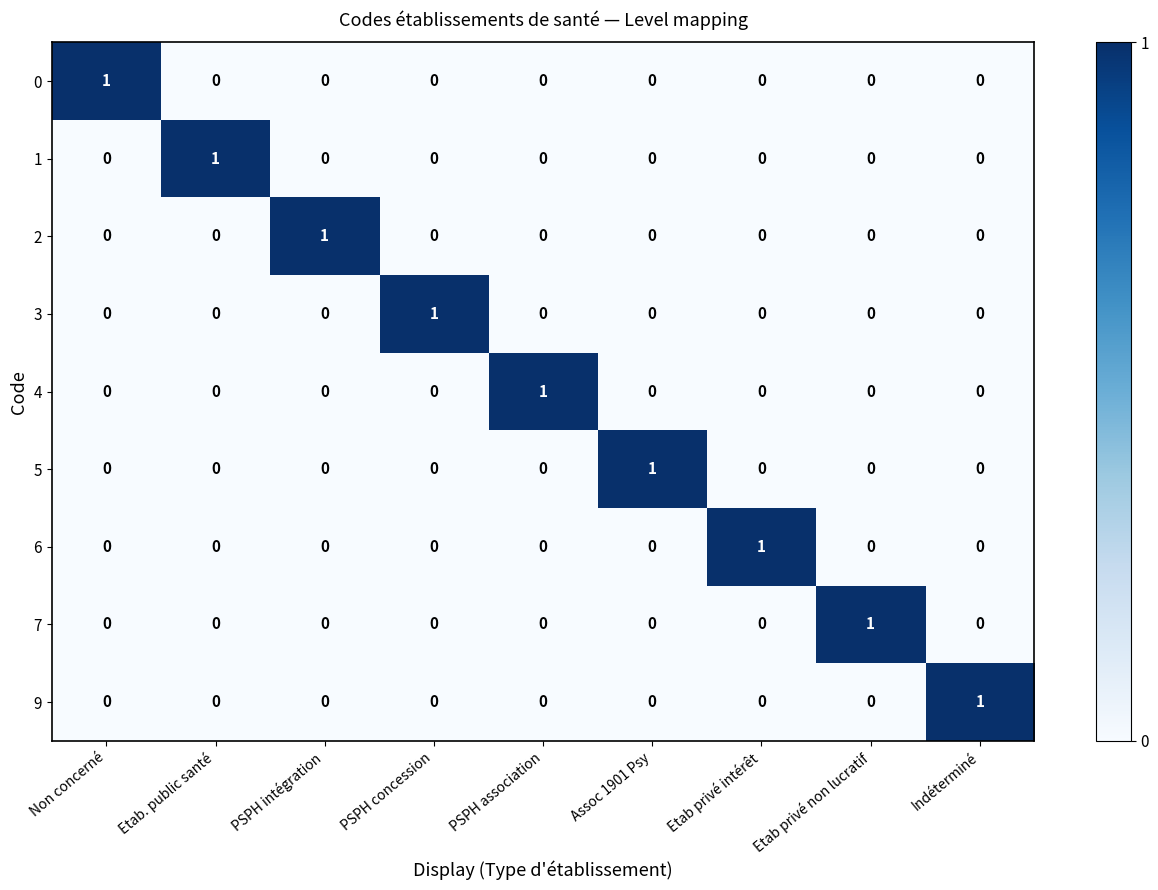

The value of 9 at PSPH concession is -1. True or false?

False